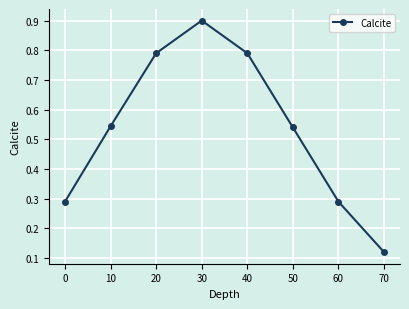

How many lines are shown in the chart?

1